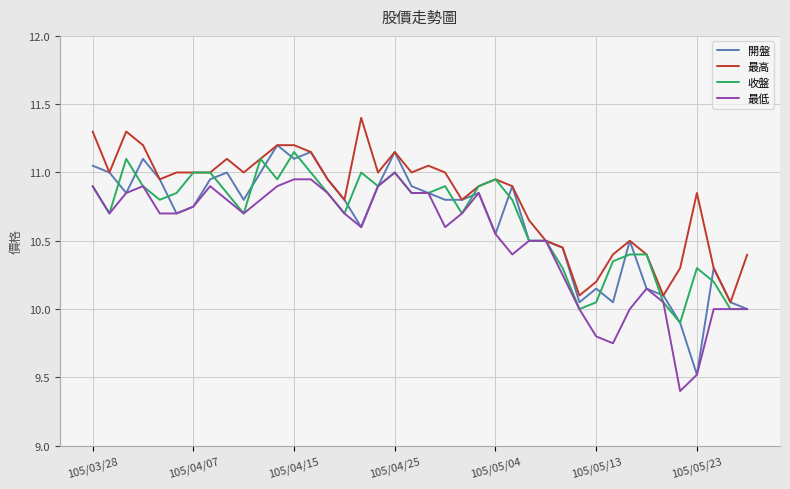

Which series has the widest spread of values?

開盤